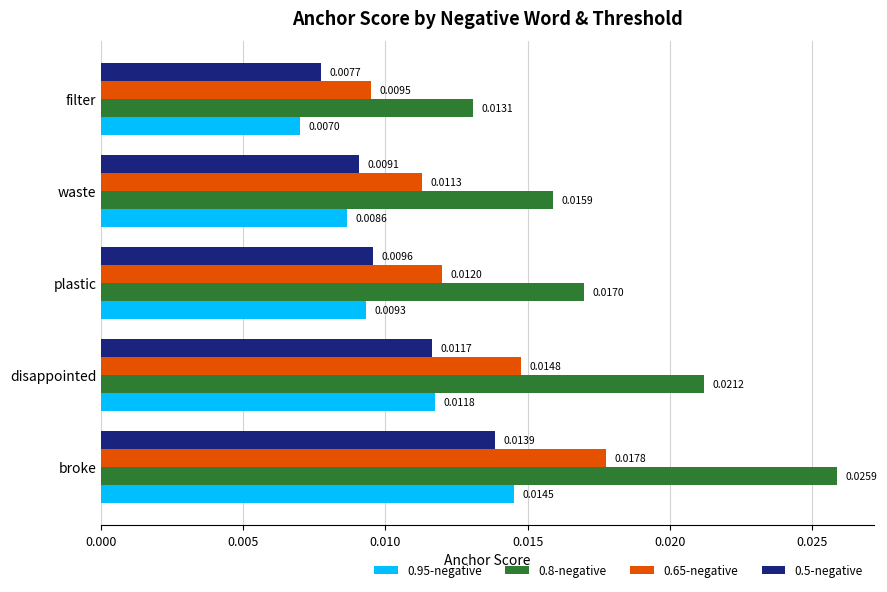

Rank the categories by 0.5-negative value from highest to lowest.

broke, disappointed, plastic, waste, filter